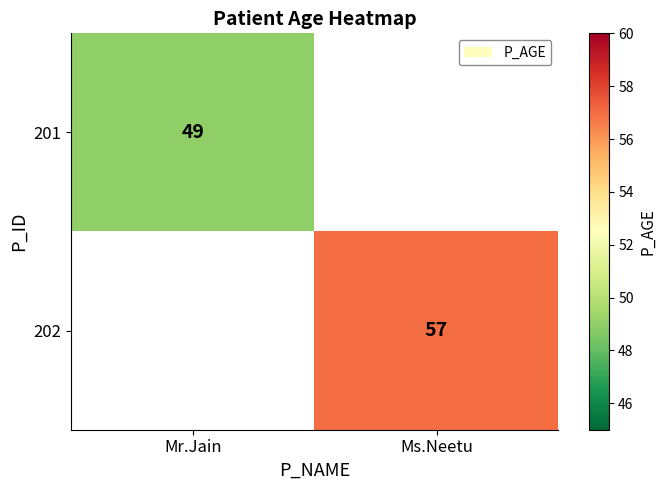

True or false: 202 has a value of 31 at Ms.Neetu.

False